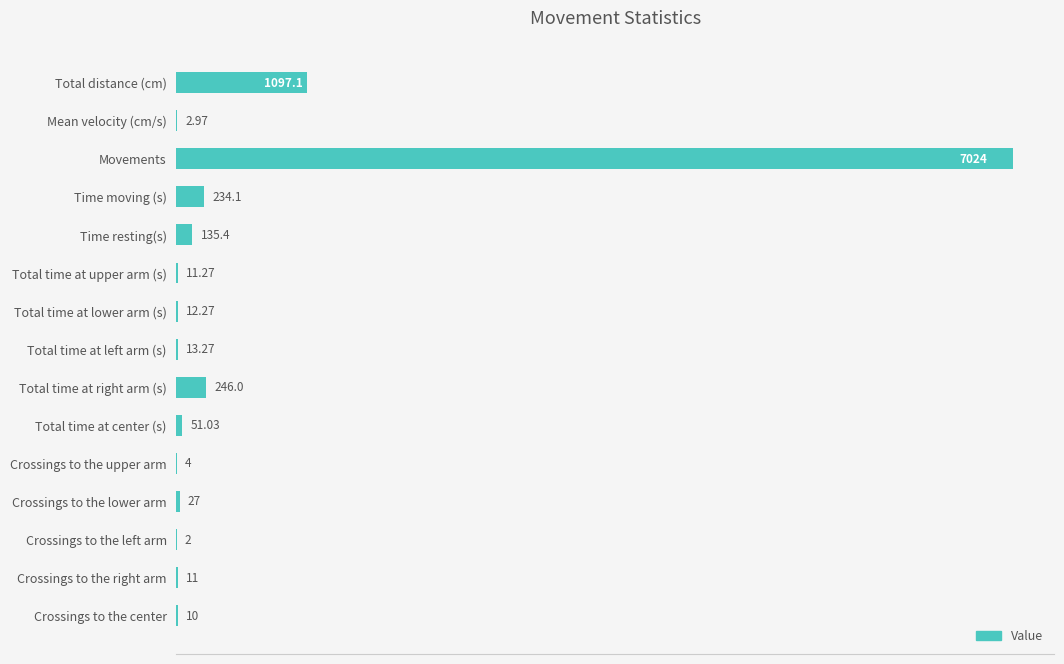

What is the sum of the values at Crossings to the left arm and Crossings to the upper arm?

6.0